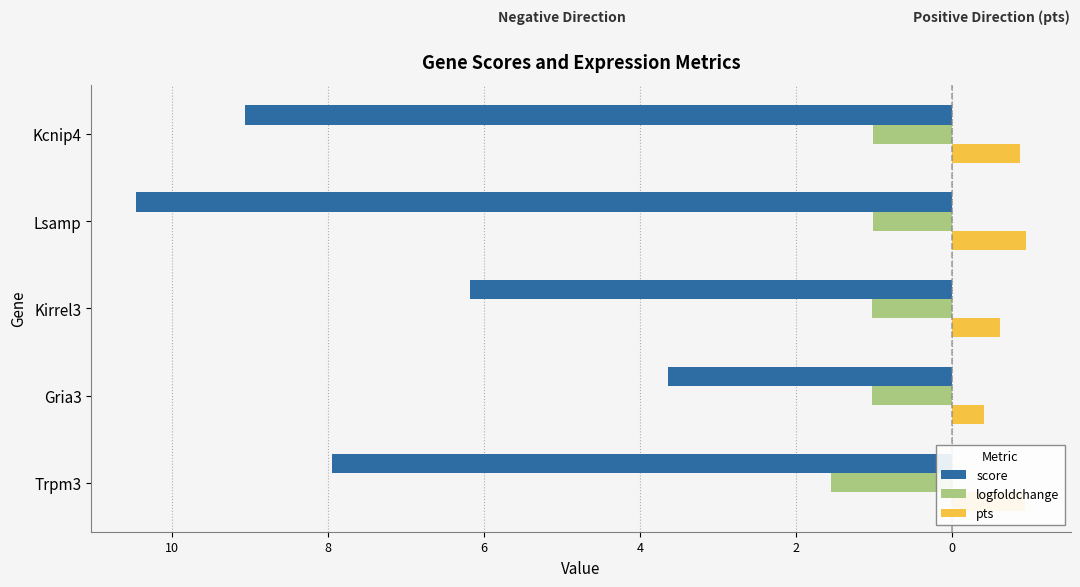

What are all the series names shown in the legend?

score, logfoldchange, pts